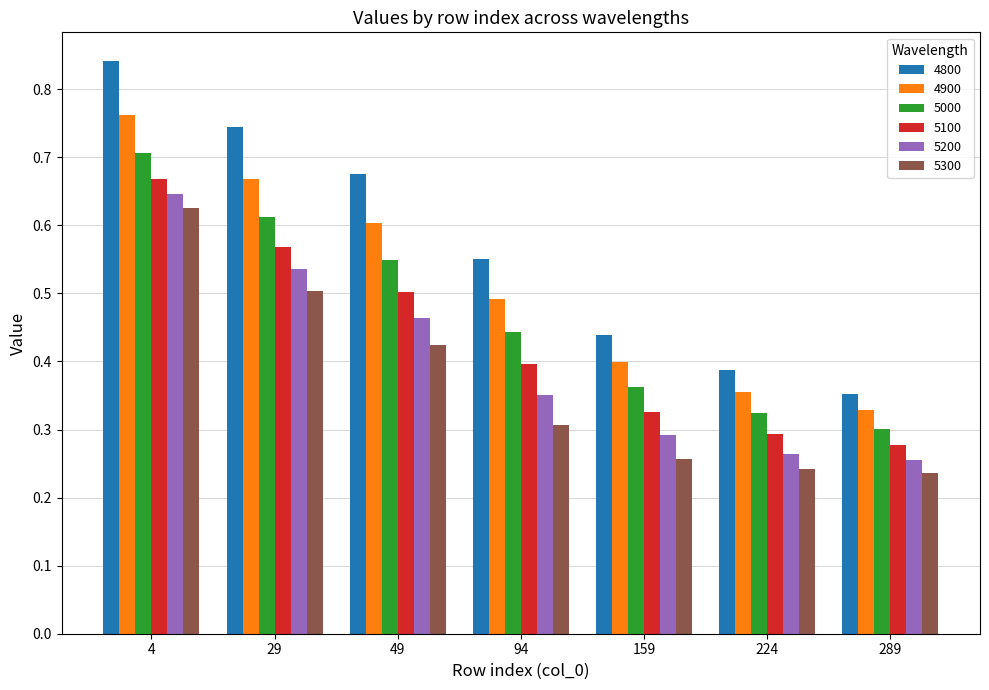

What is the sum of all 5100 values?

3.0